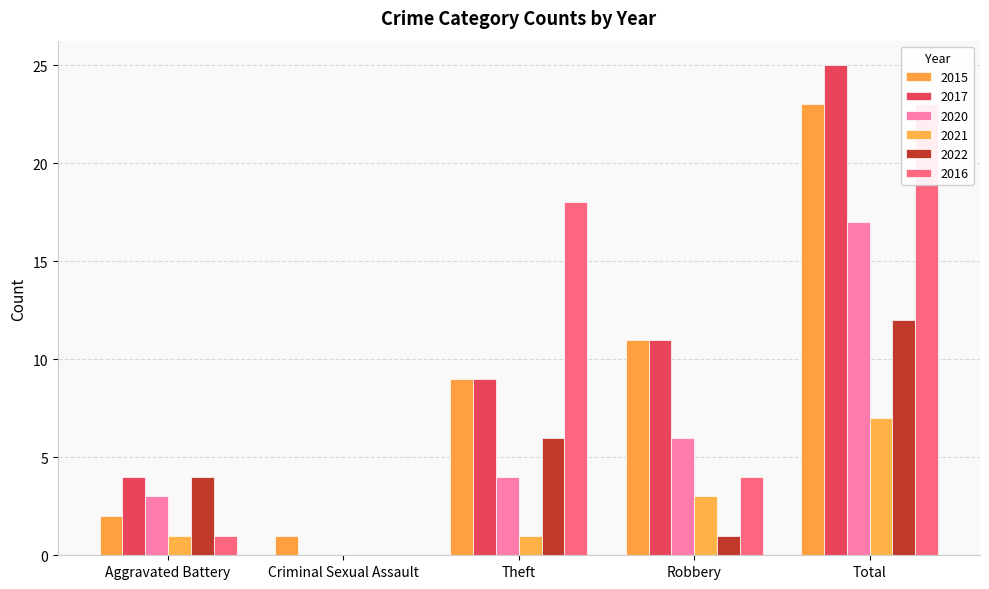

At how many categories does at least one series exceed 15?

2